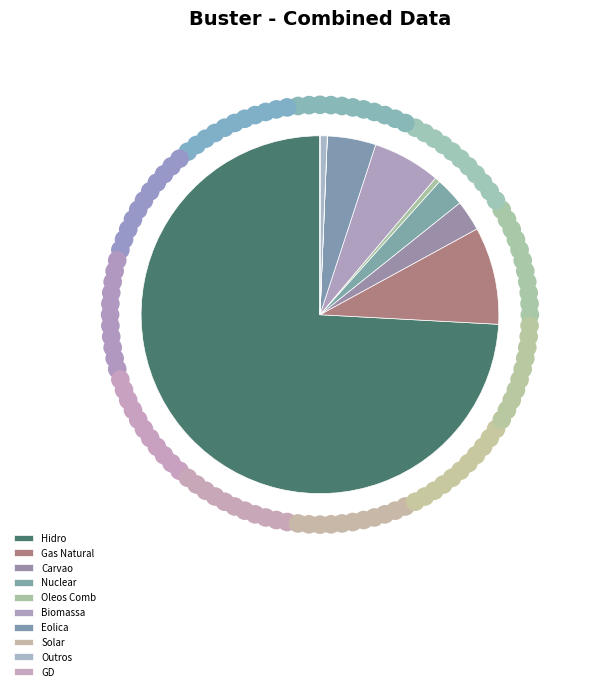

What is the change in value from Nuclear to Solar?

-1719